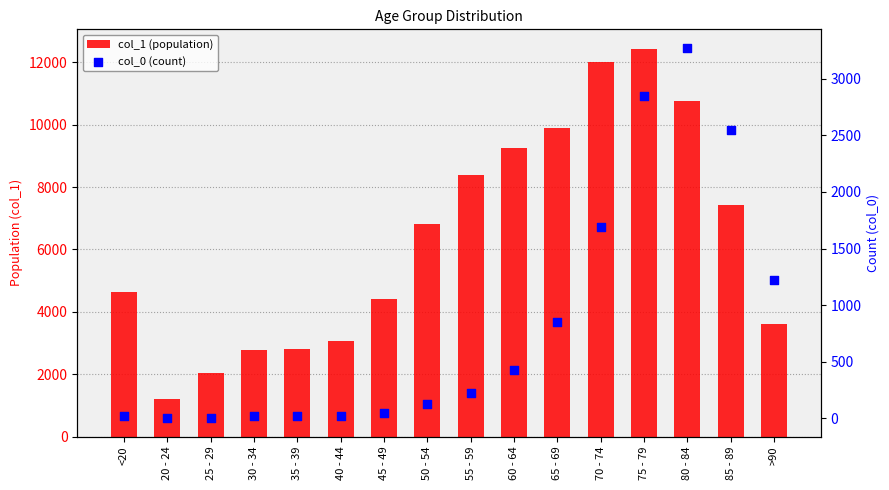

What are all the series names shown in the legend?

col_1 (population), col_0 (count)